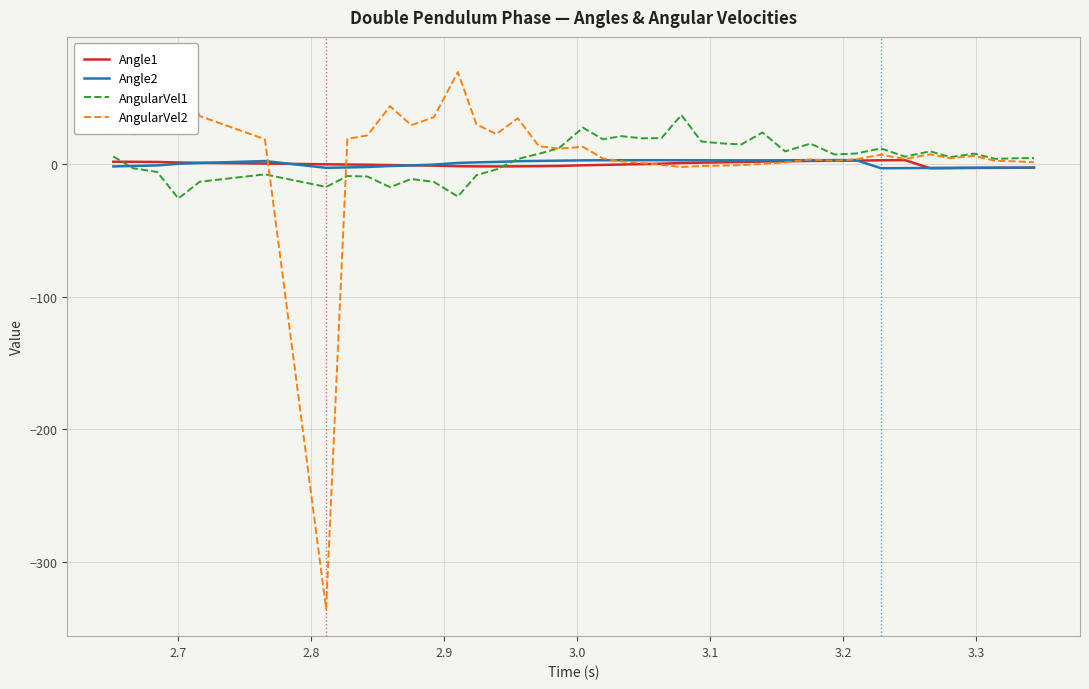

What is the minimum value for Angle2?

-3.0